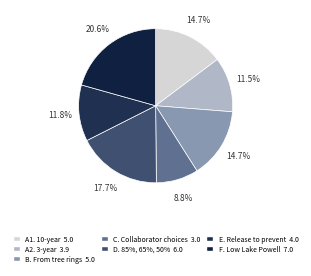

Which category has the smallest portion of the pie?

C. Collaborator choices